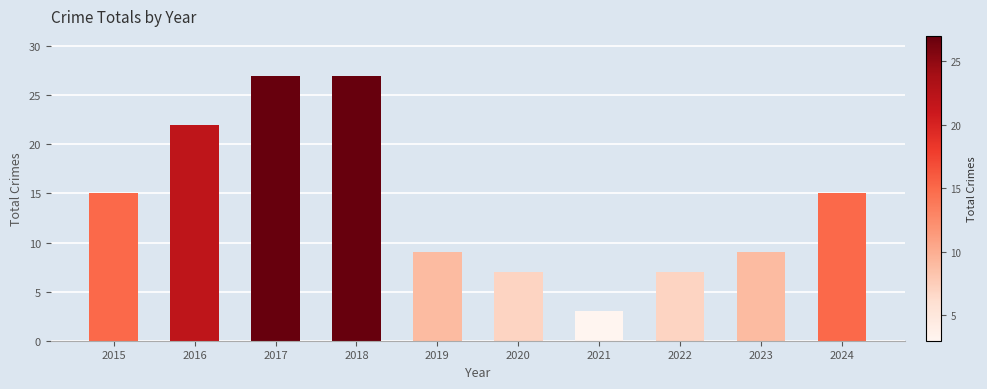

Is it true that the value at 2022 is 7?

True